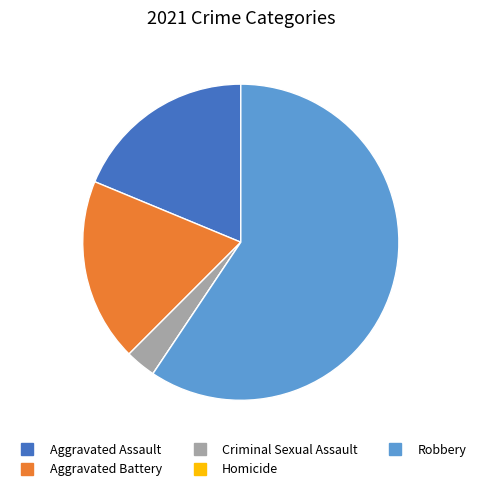

The Criminal Sexual Assault slice represents 13% of the pie. True or false?

False